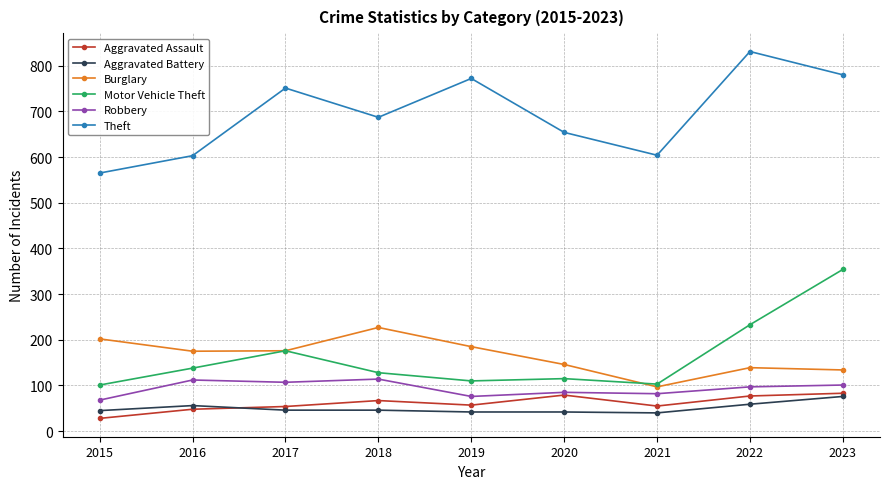

True or false: Robbery and Theft intersect in this chart.

False